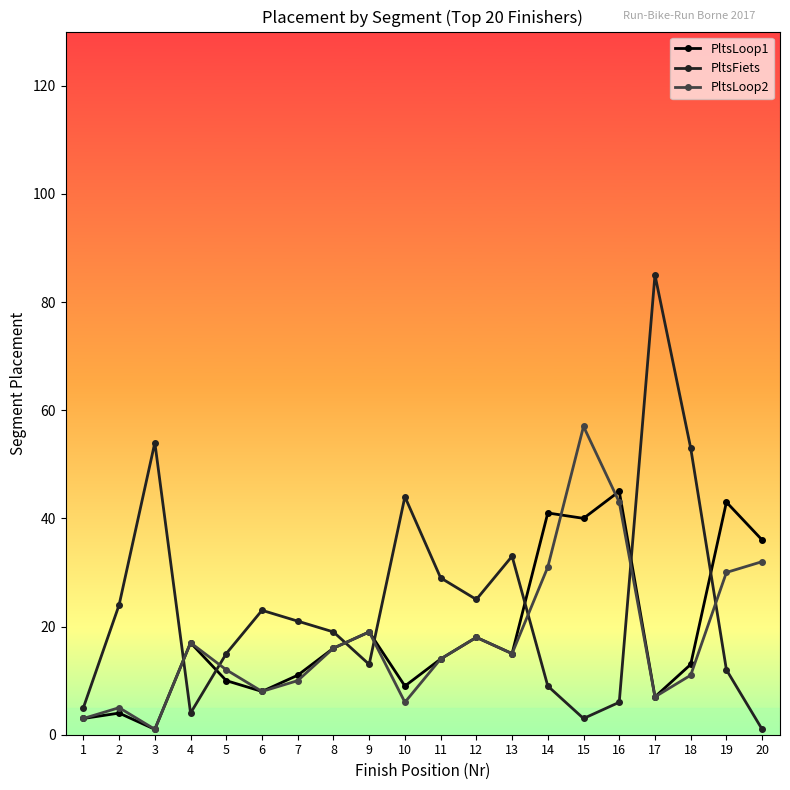

The PltsLoop2 series shows 6 at 13. True or false?

False